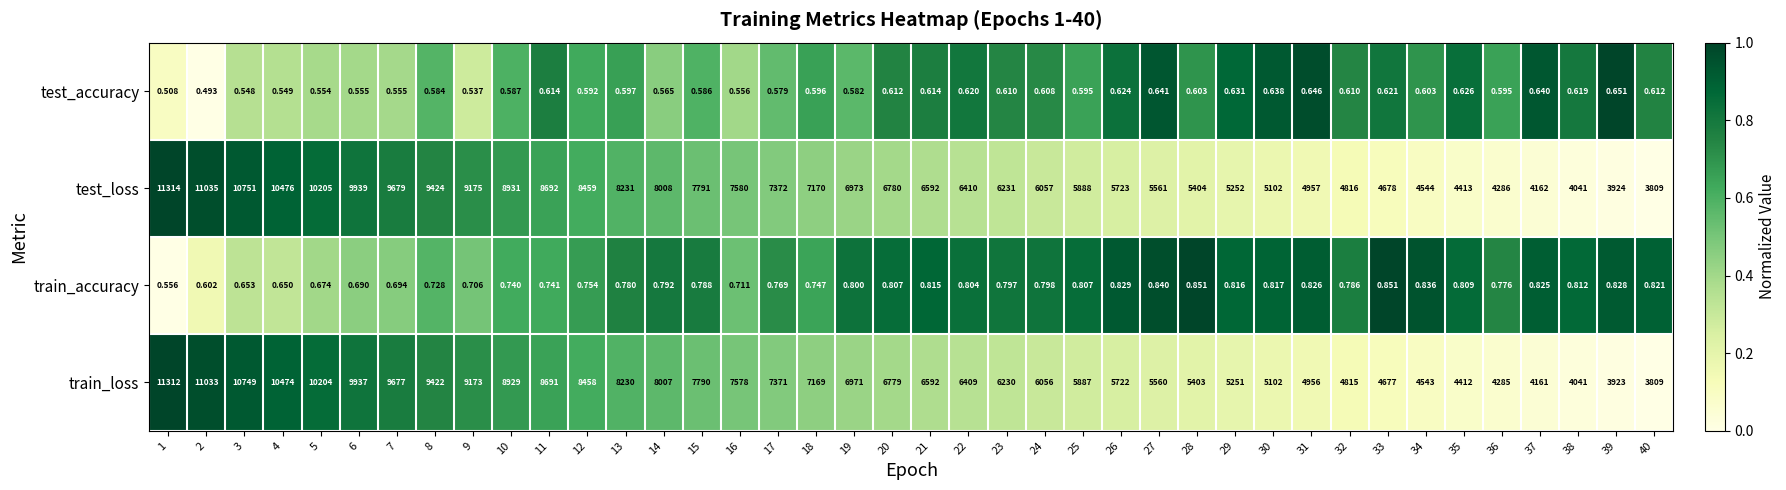

What is the difference between the highest and lowest values at 9?

9174.5